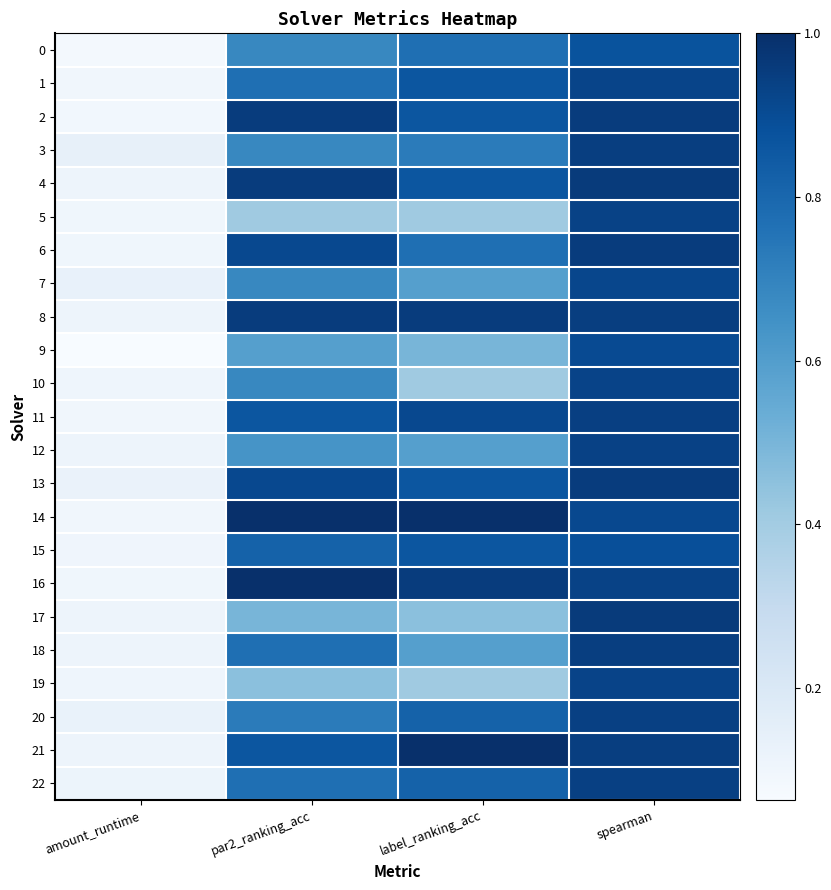

How many distinct data groups are displayed?

23